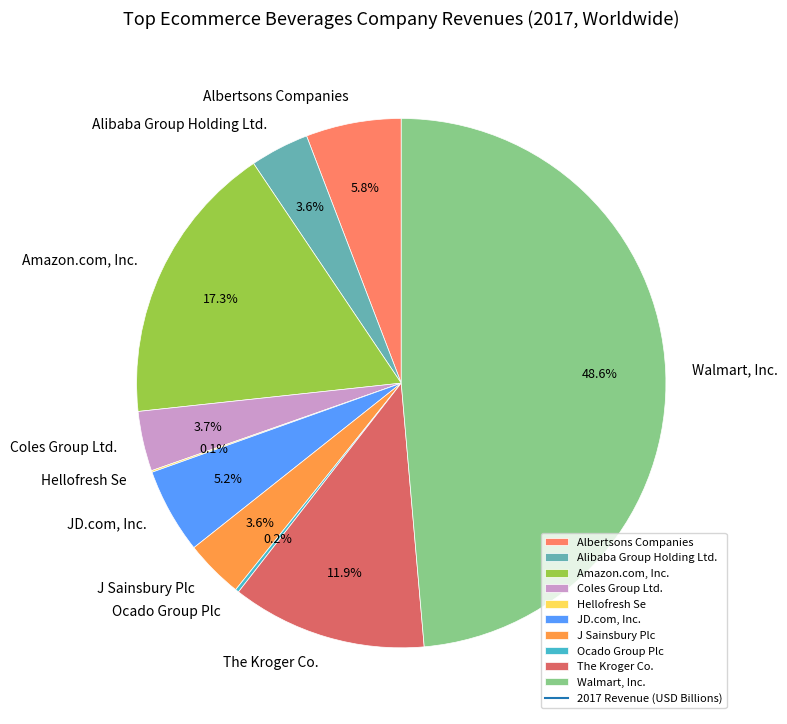

What is the largest slice in the pie chart?

Walmart, Inc.